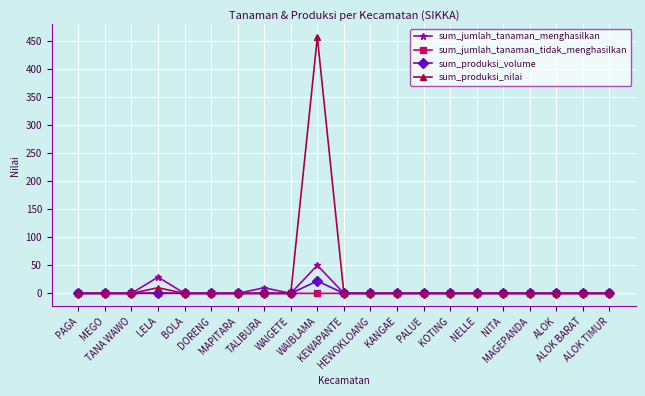

Which series has the widest spread of values?

sum_produksi_nilai